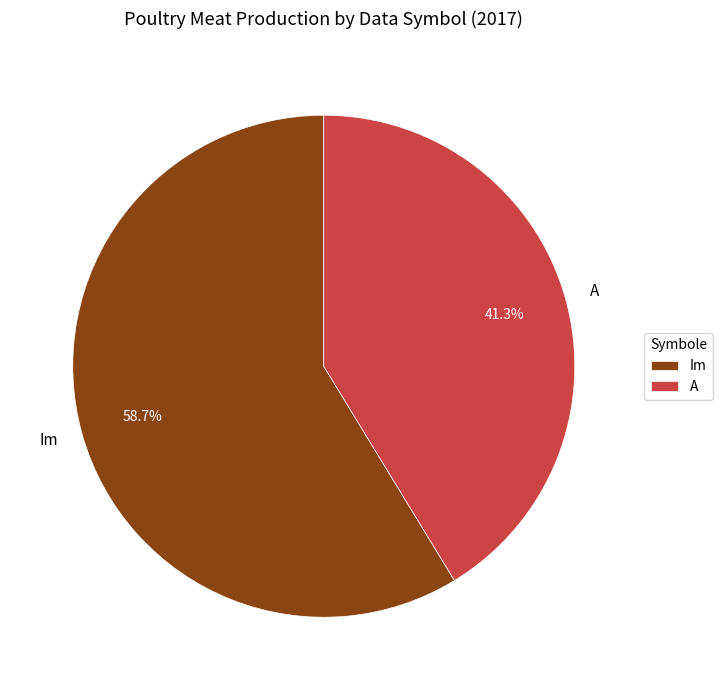

Which slice is the largest?

Im